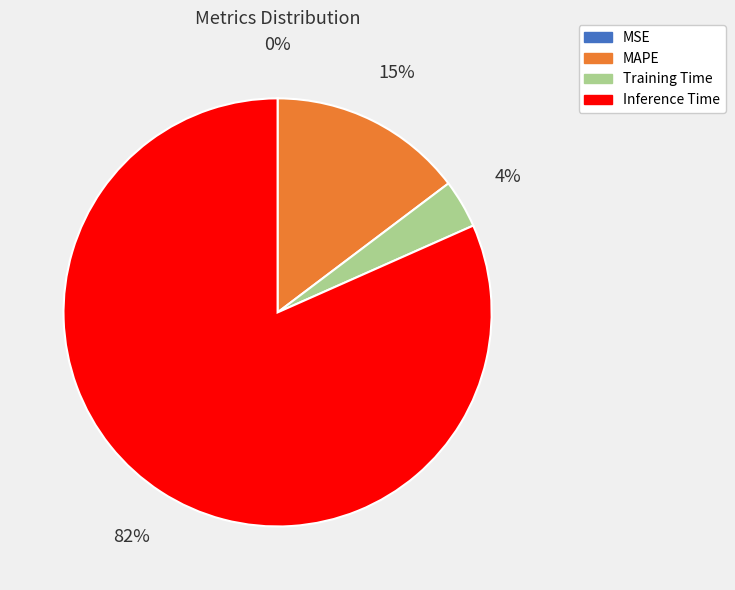

To the nearest percent, what is the average slice percentage?

25%